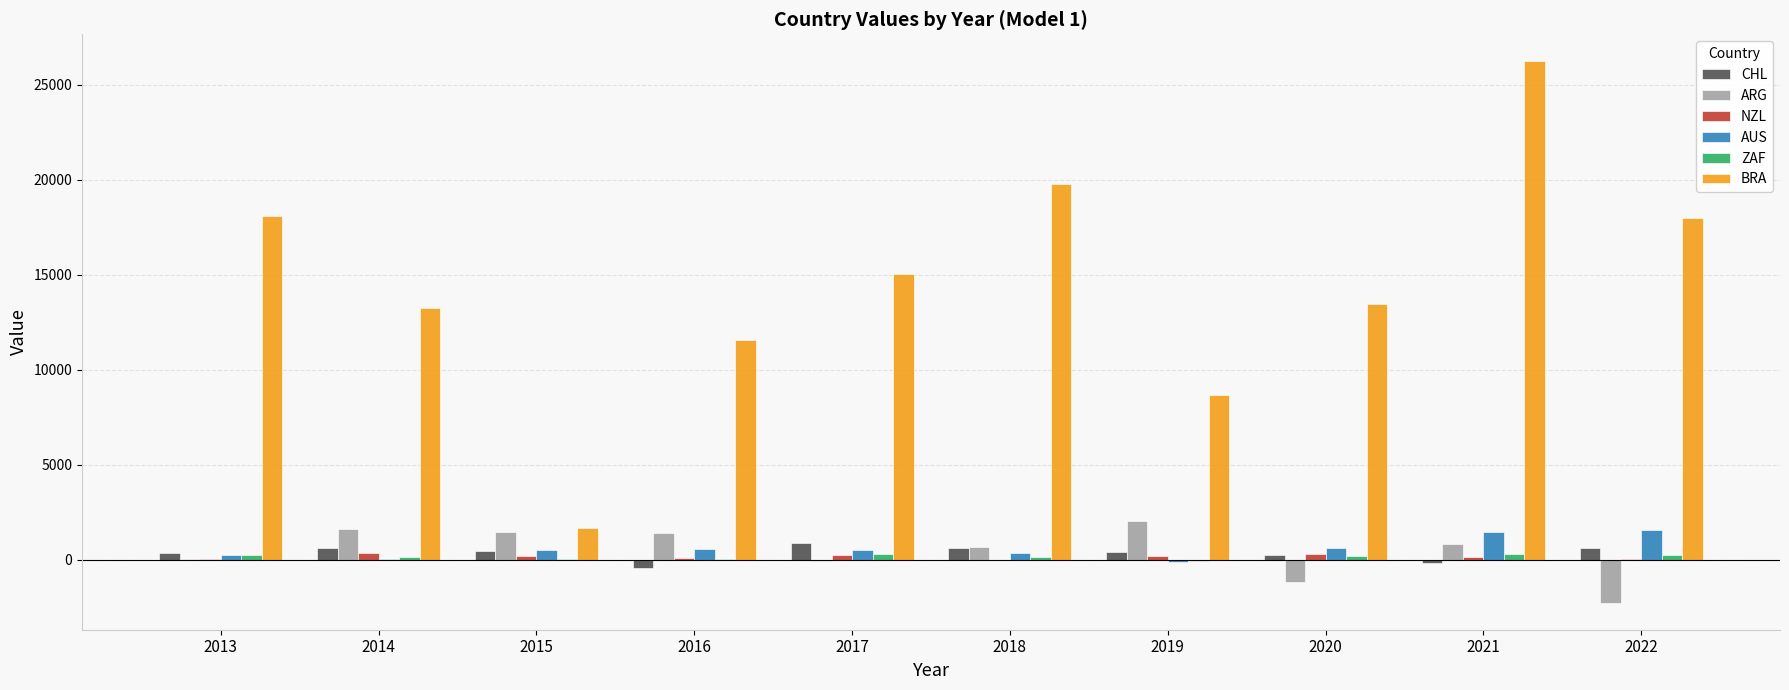

Which series changed the most between 2019 and 2022?

BRA